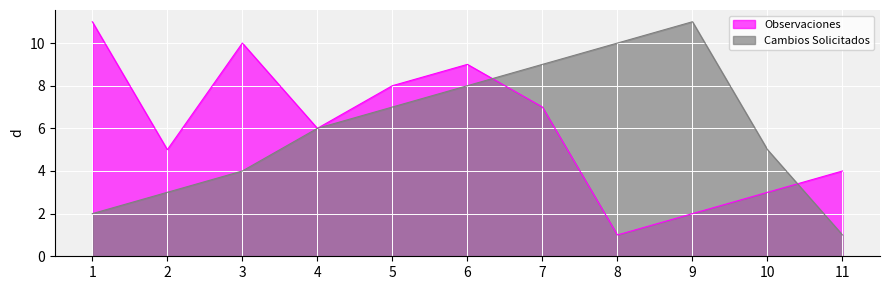

What are all the series names shown in the legend?

Observaciones, Cambios Solicitados